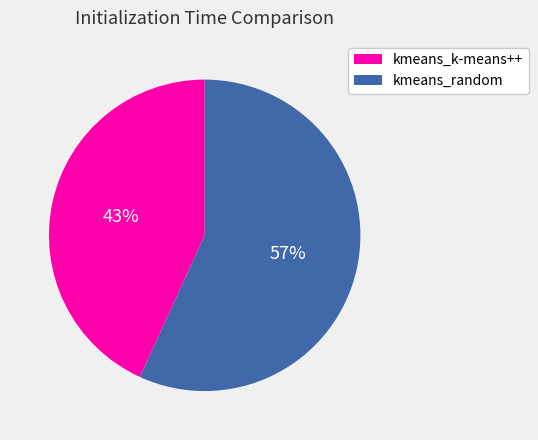

Which category has the smallest portion of the pie?

kmeans_k-means++